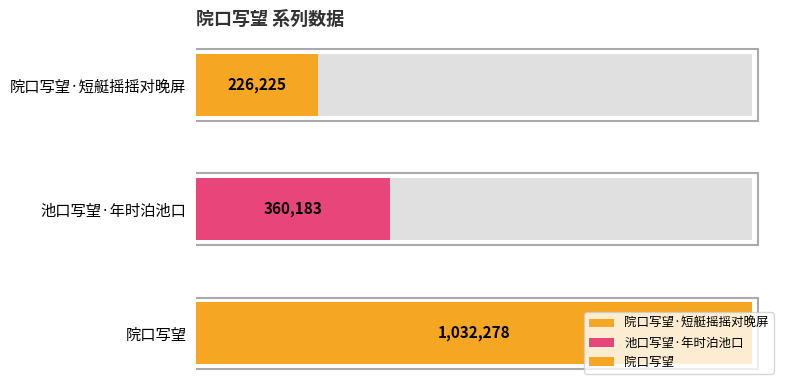

At which category does the chart reach its peak across all series?

院口写望